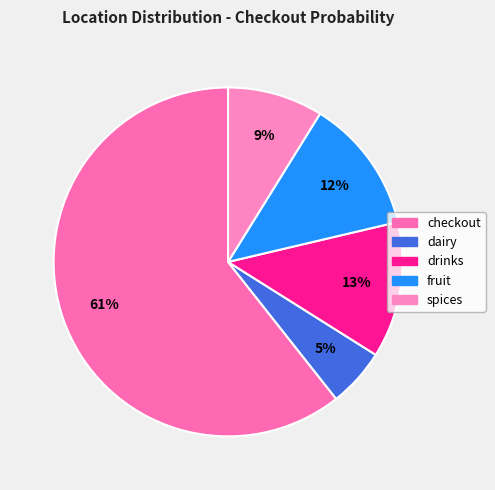

To the nearest percent, what is the average slice percentage?

20%